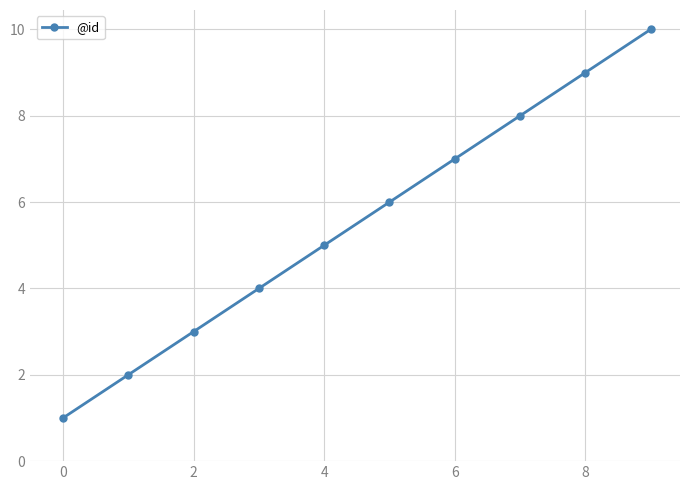

What is the greatest value displayed?

10